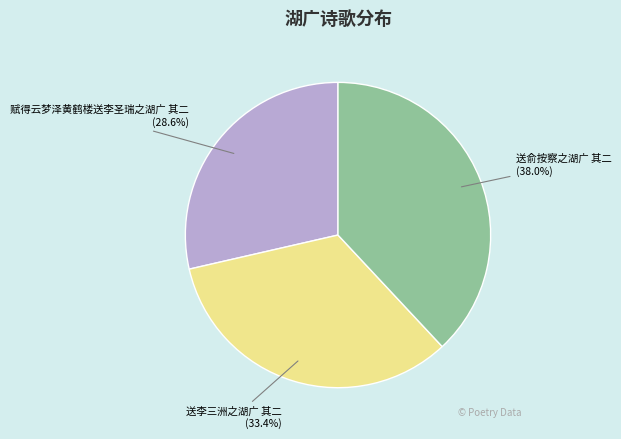

Does 送李三洲之湖广 其二 represent more than half of the total?

No